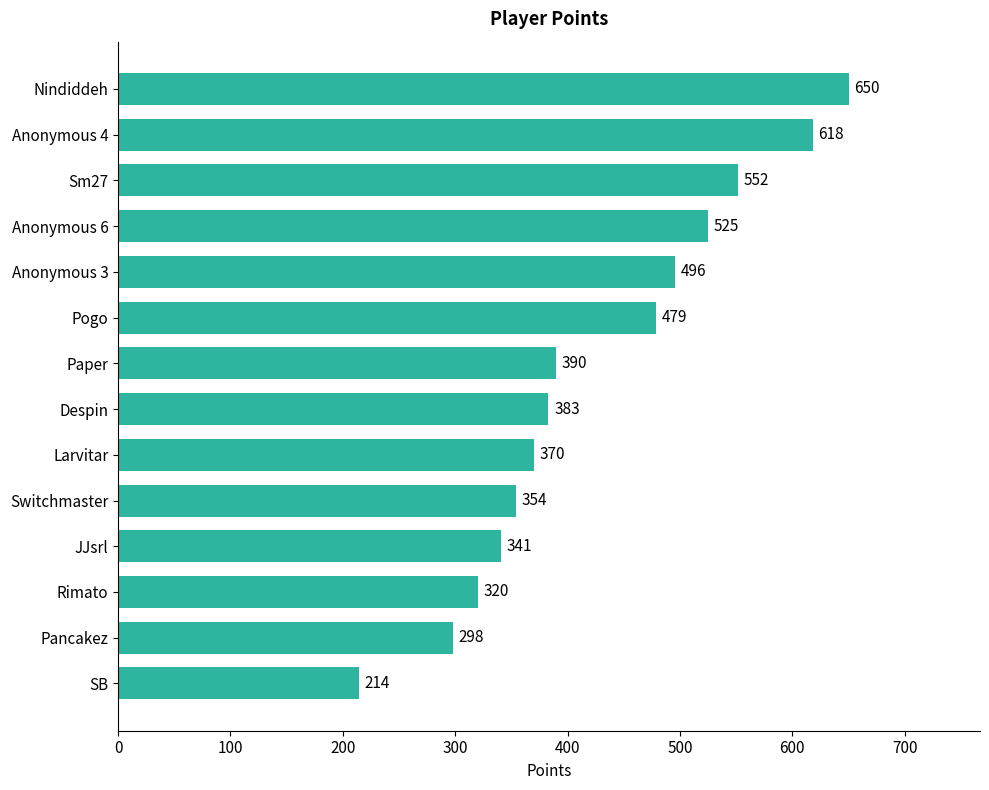

Reading bottom to top, extract all data points from this chart.

SB=214	Pancakez=298	Rimato=320	JJsrl=341	Switchmaster=354	Larvitar=370	Despin=383	Paper=390	Pogo=479	Anonymous 3=496	Anonymous 6=525	Sm27=552	Anonymous 4=618	Nindiddeh=650